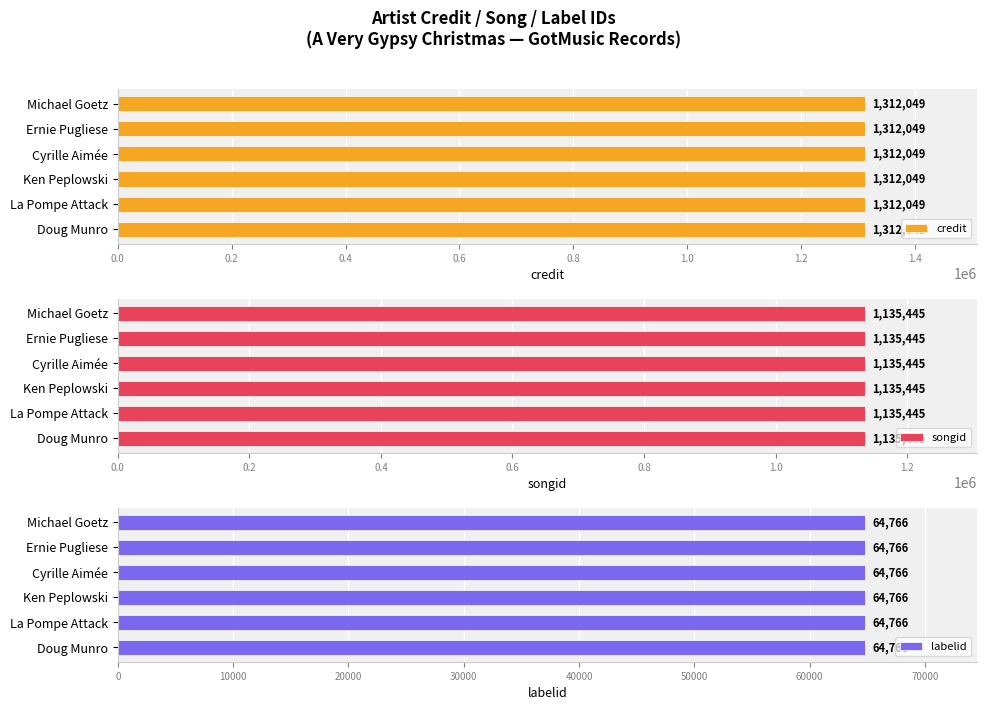

Are the bars horizontal?

Yes